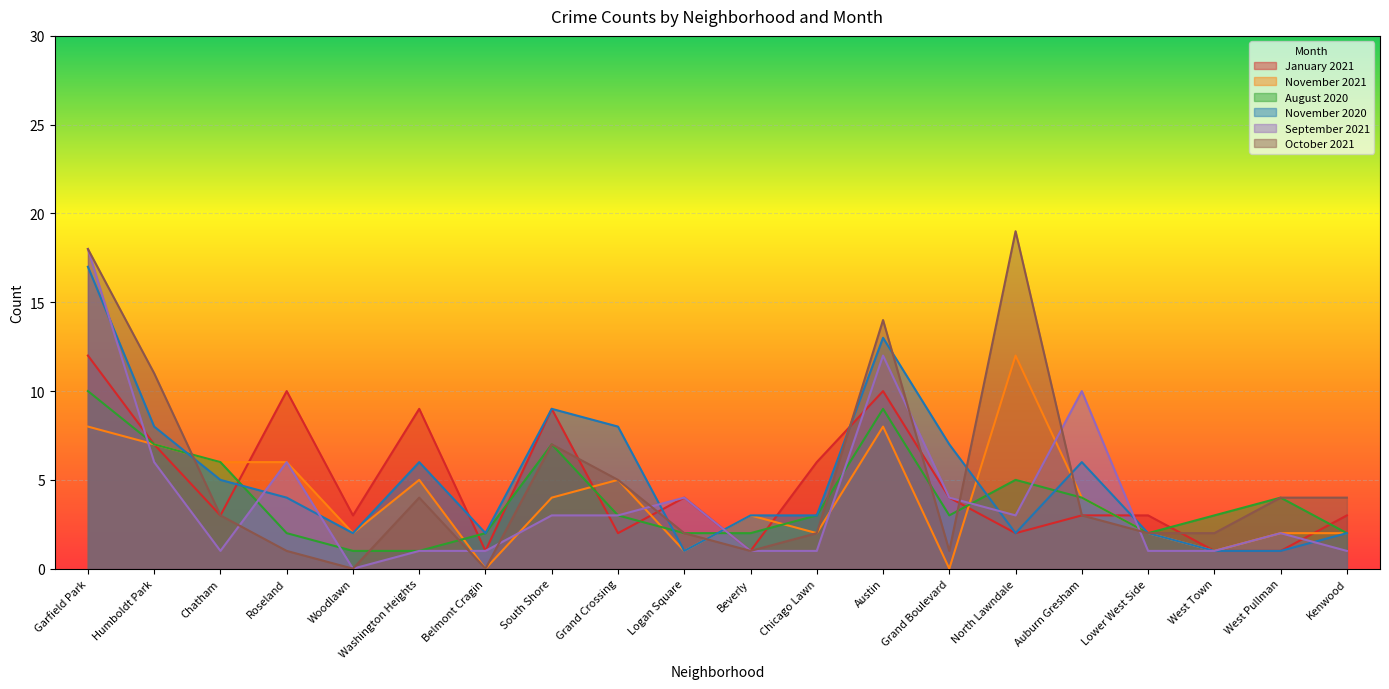

At which label does November 2020 first exceed 4?

Garfield Park